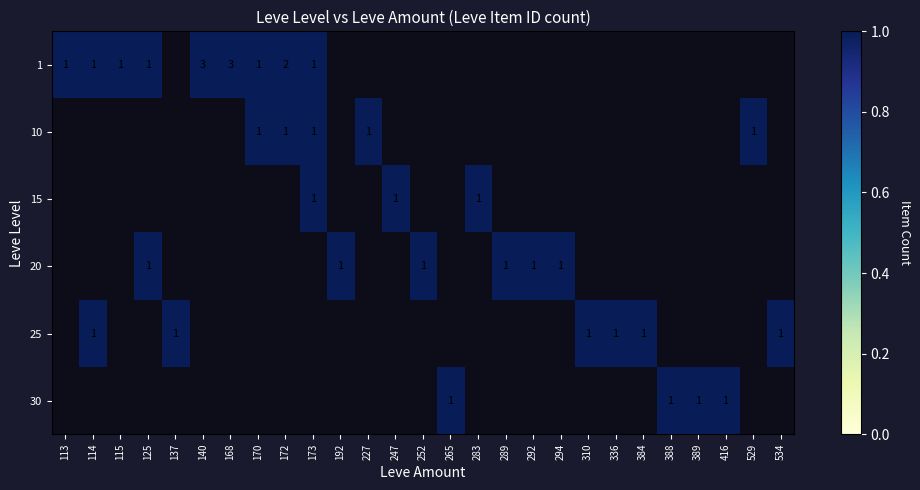

Which label corresponds to the largest value in the chart?

140